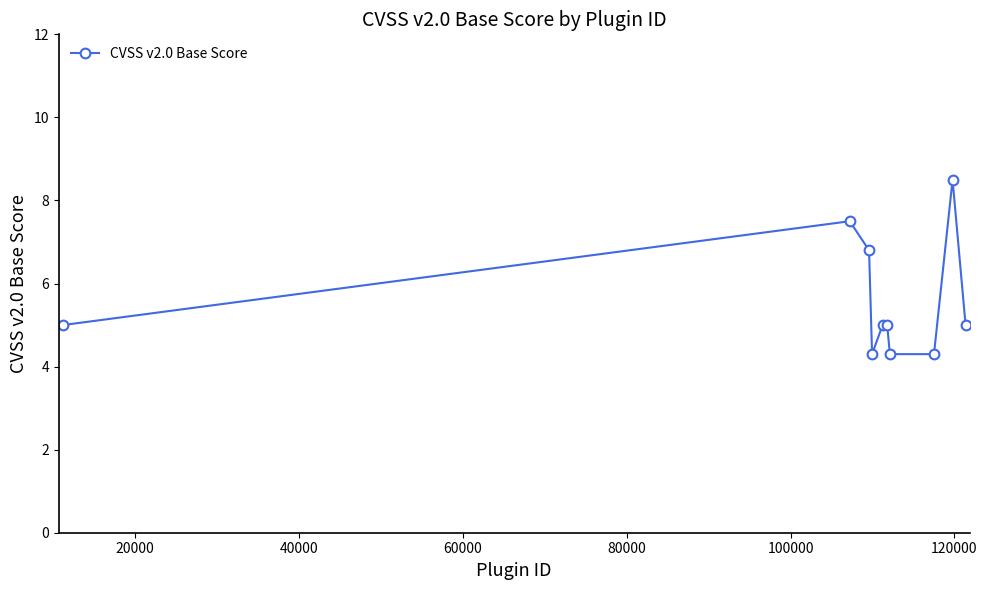

True or false: the data has more than 0 interior local peaks.

True